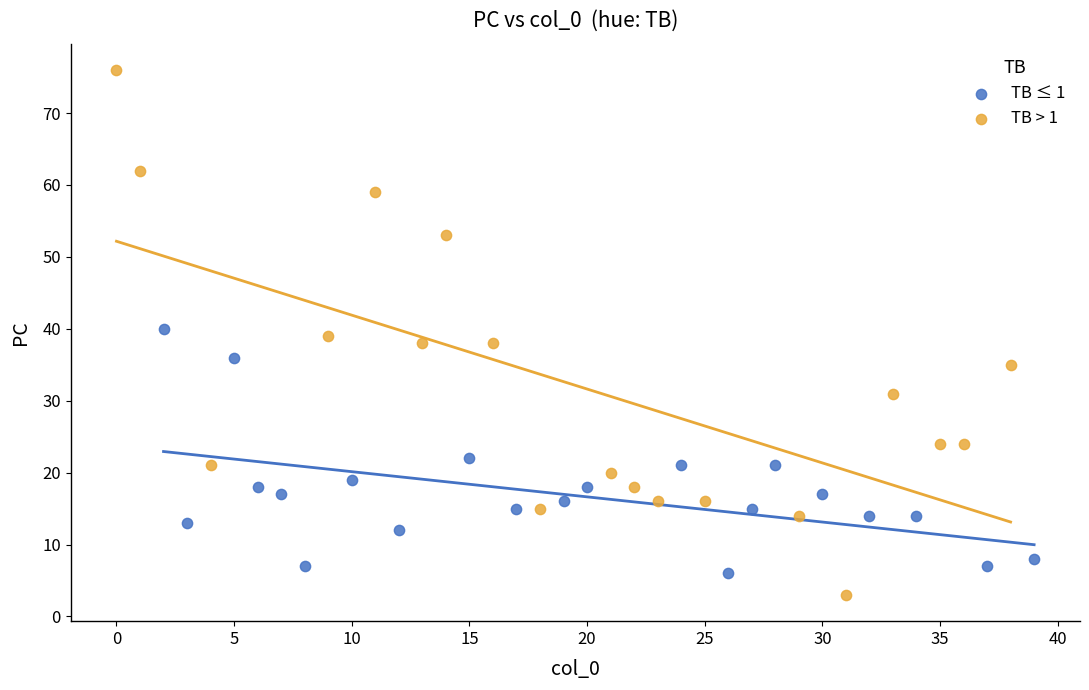

Which series has the widest spread of Y values?

TB > 1